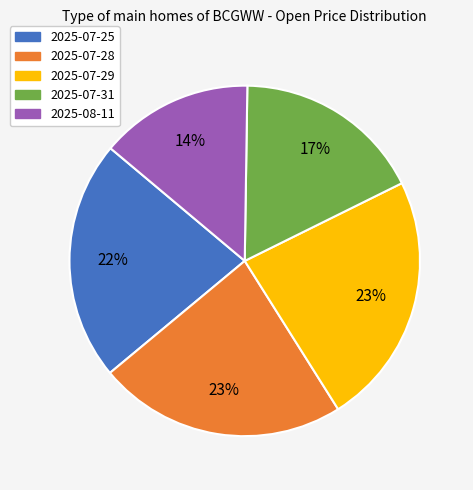

To the nearest percent, what percentage of the pie is 2025-07-29?

23%